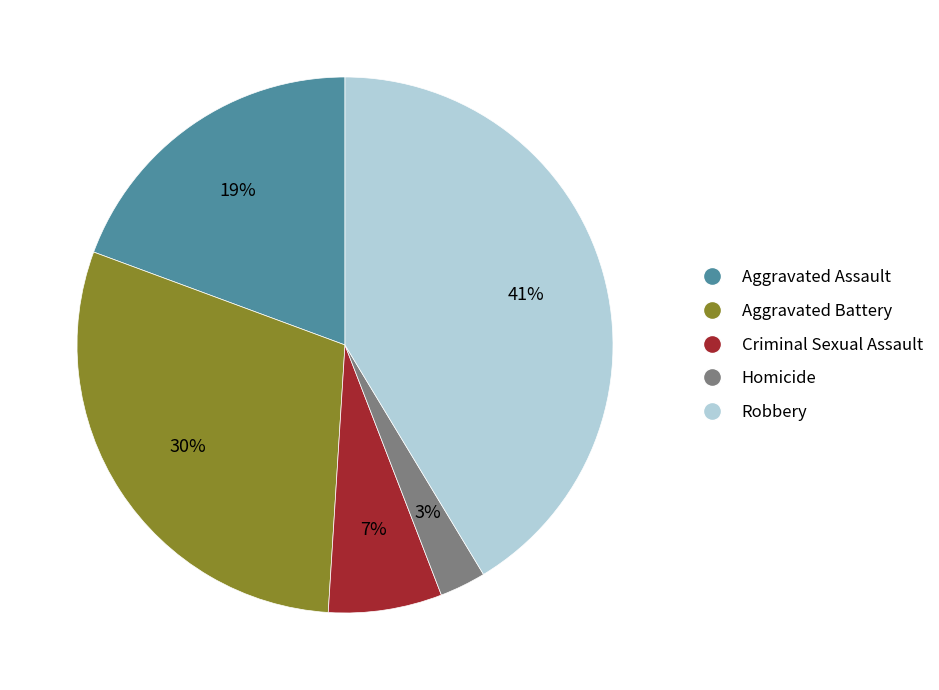

To the nearest percent, what is the difference between the Criminal Sexual Assault and Aggravated Battery slice percentages?

23%